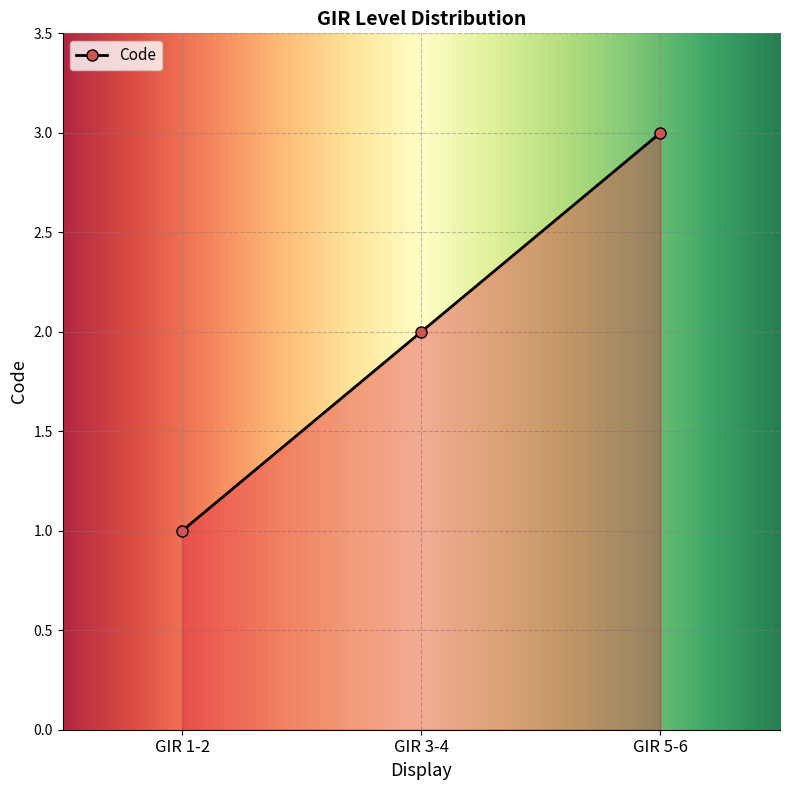

What is the change in value from GIR 1-2 to GIR 3-4?

+1